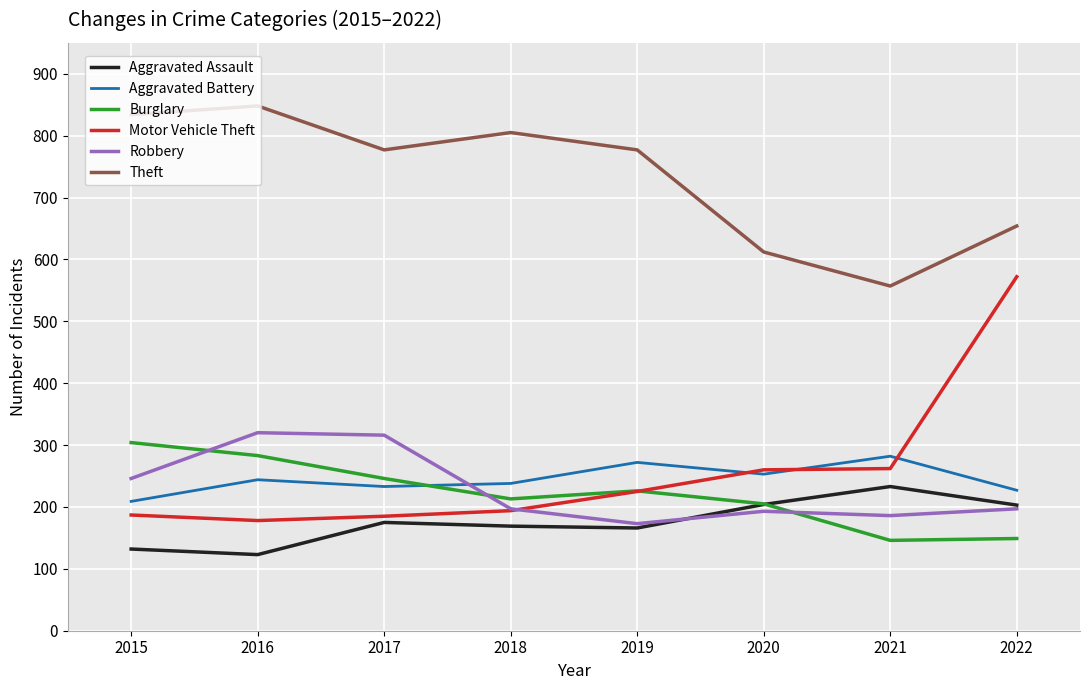

How many categories are shown in the chart?

8